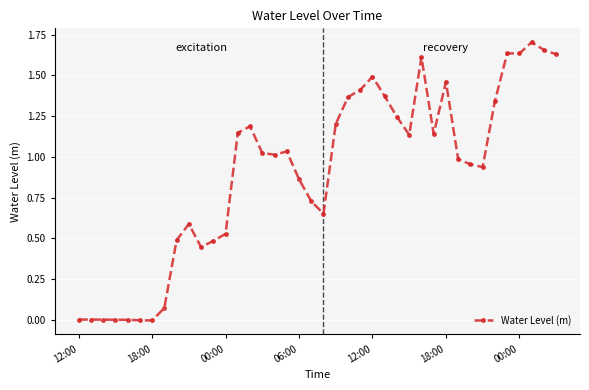

True or false: the data has more than 1 interior local peaks.

True